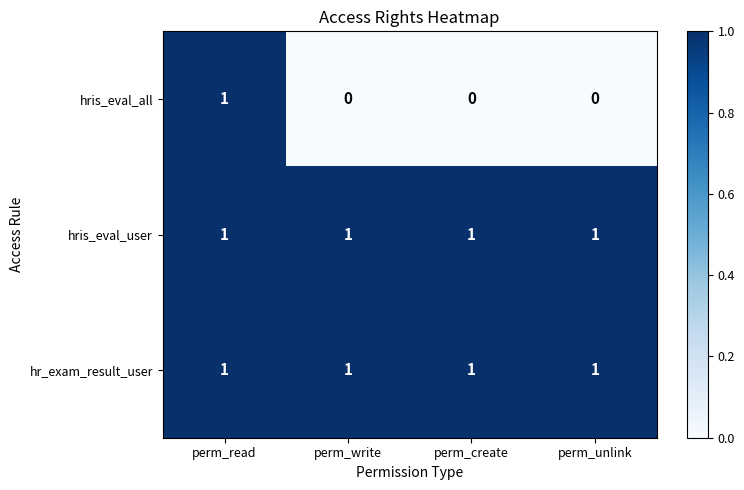

At how many categories does at least one series exceed 0?

4